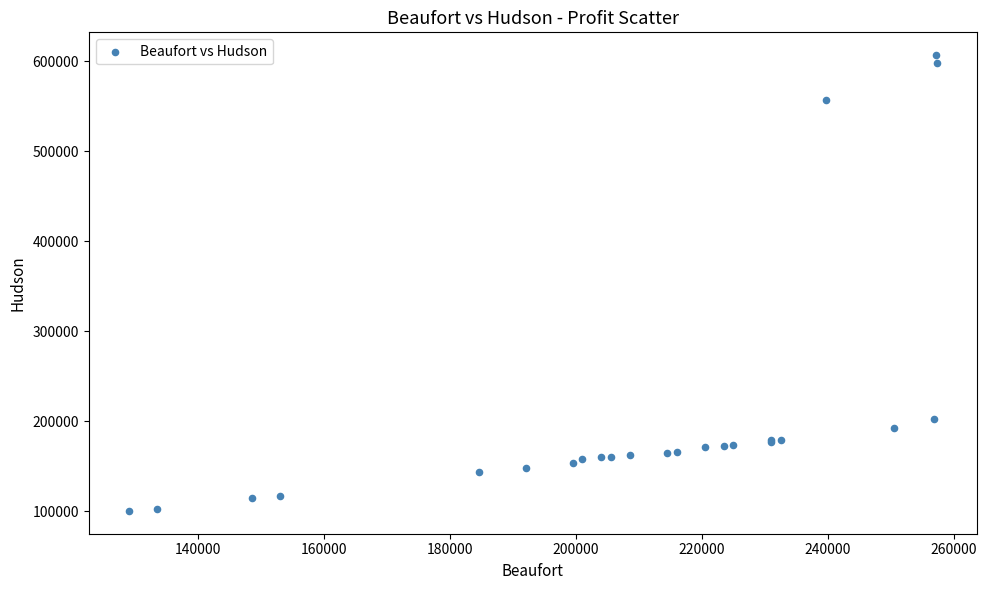

What Y value in the scatter plot is closest to 353574?

203125.0